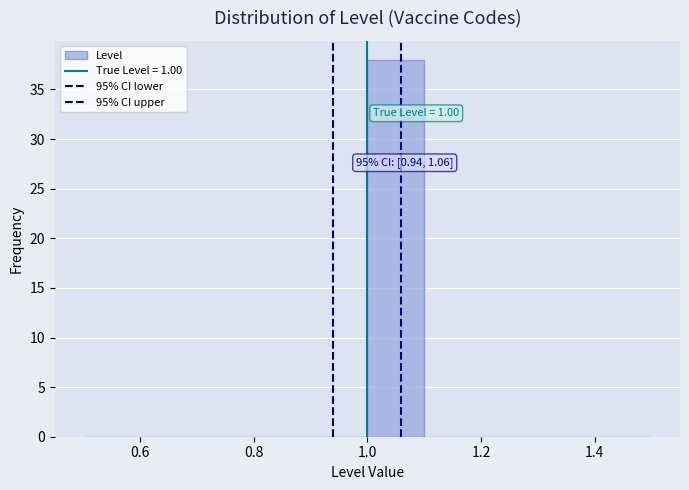

Which range on the x-axis has the tallest bar?

1.0 to 1.1